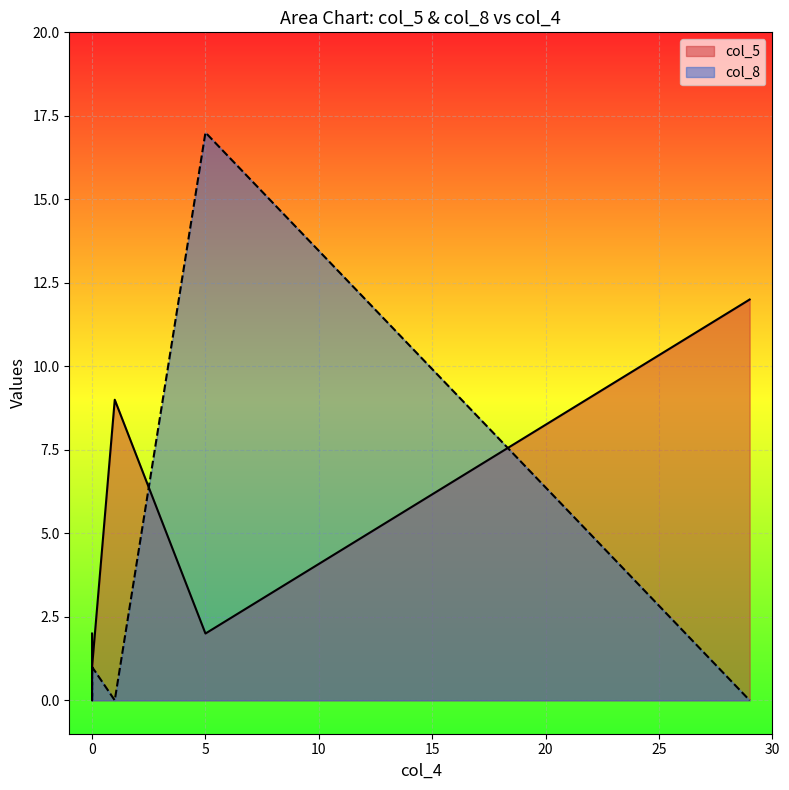

Does the chart display data point markers on the line(s)?

No